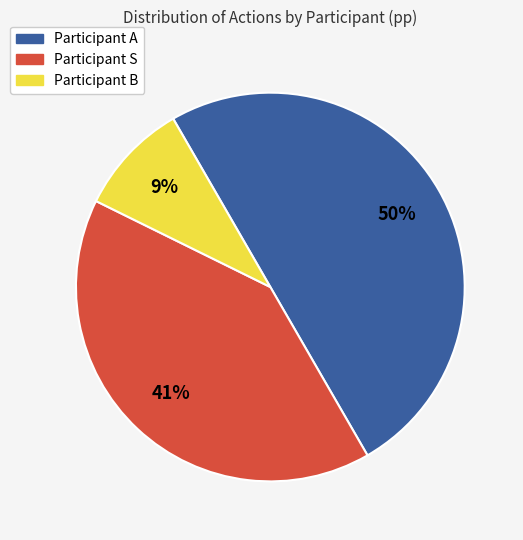

To the nearest percent, what is the difference between the largest and smallest slice percentages?

41%